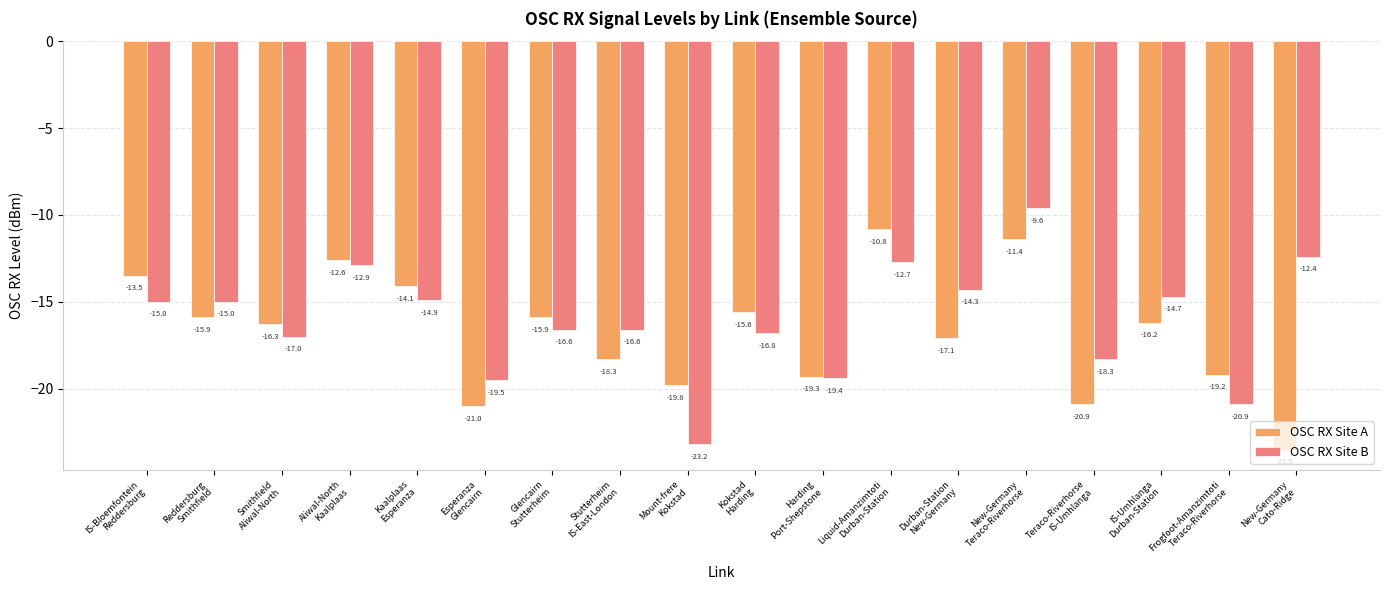

Reading right to left, extract all data points from this chart.

OSC RX Site A: New-Germany
Cato-Ridge=-23.5	Frogfoot-Amanzimtoti
Teraco-Riverhorse=-19.2	IS-Umhlanga
Durban-Station=-16.2	Teraco-Riverhorse
IS-Umhlanga=-20.9	New-Germany
Teraco-Riverhorse=-11.4	Durban-Station
New-Germany=-17.1	Liquid-Amanzimtoti
Durban-Station=-10.8	Harding
Port-Shepstone=-19.3	Kokstad
Harding=-15.6	Mount-frere
Kokstad=-19.8	Stutterheim
IS-East-London=-18.3	Glencairn
Stutterheim=-15.9	Esperanza
Glencairn=-21.0	Kaalplaas
Esperanza=-14.1	Aliwal-North
Kaalplaas=-12.6	Smithfield
Aliwal-North=-16.3	Reddersburg
Smithfield=-15.9	IS-Bloemfontein
Reddersburg=-13.5
OSC RX Site B: New-Germany
Cato-Ridge=-12.4	Frogfoot-Amanzimtoti
Teraco-Riverhorse=-20.9	IS-Umhlanga
Durban-Station=-14.7	Teraco-Riverhorse
IS-Umhlanga=-18.3	New-Germany
Teraco-Riverhorse=-9.6	Durban-Station
New-Germany=-14.3	Liquid-Amanzimtoti
Durban-Station=-12.7	Harding
Port-Shepstone=-19.4	Kokstad
Harding=-16.8	Mount-frere
Kokstad=-23.2	Stutterheim
IS-East-London=-16.6	Glencairn
Stutterheim=-16.6	Esperanza
Glencairn=-19.5	Kaalplaas
Esperanza=-14.9	Aliwal-North
Kaalplaas=-12.9	Smithfield
Aliwal-North=-17.0	Reddersburg
Smithfield=-15.0	IS-Bloemfontein
Reddersburg=-15.0